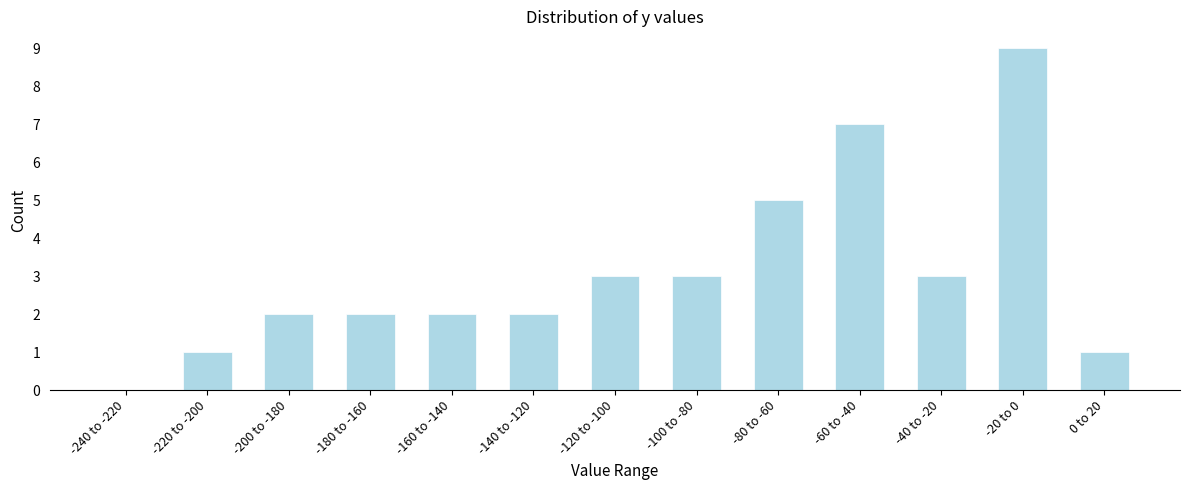

Reading right to left, extract all data points from this chart.

0 to 20=1	-20 to 0=9	-40 to -20=3	-60 to -40=7	-80 to -60=5	-100 to -80=3	-120 to -100=3	-140 to -120=2	-160 to -140=2	-180 to -160=2	-200 to -180=2	-220 to -200=1	-240 to -220=0